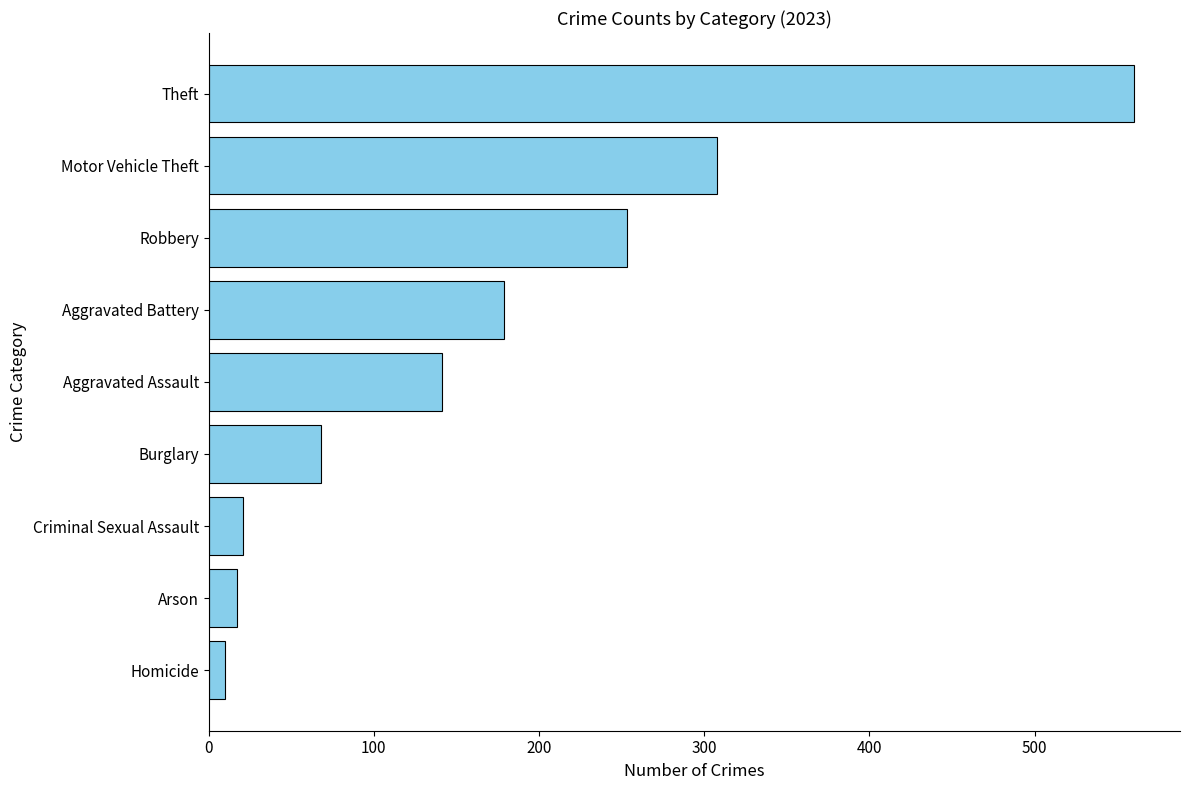

True or false: the data shows 17 at Arson.

True